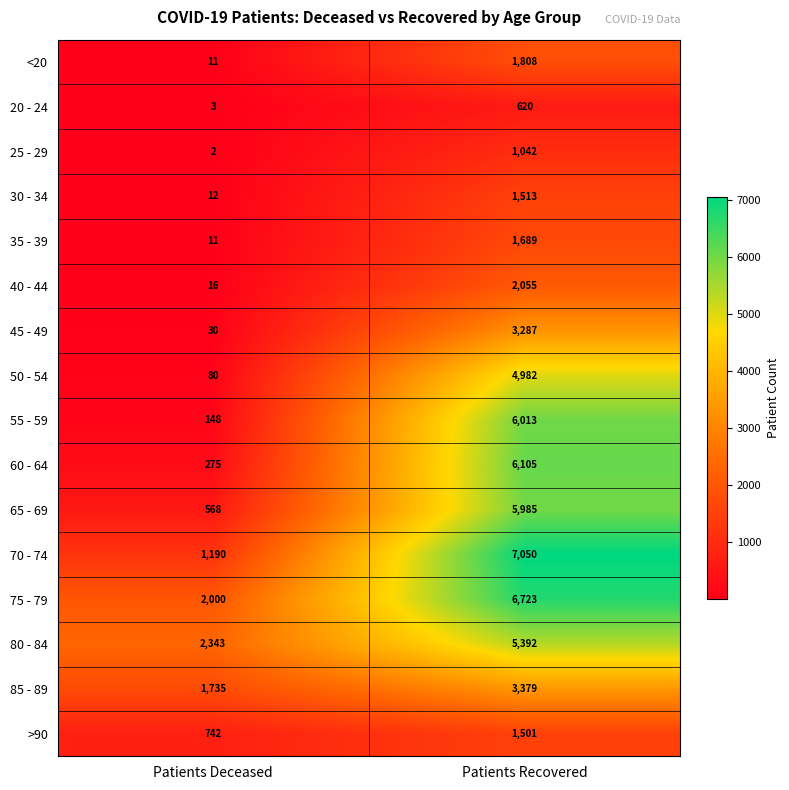

Count the number of data series in this chart.

16